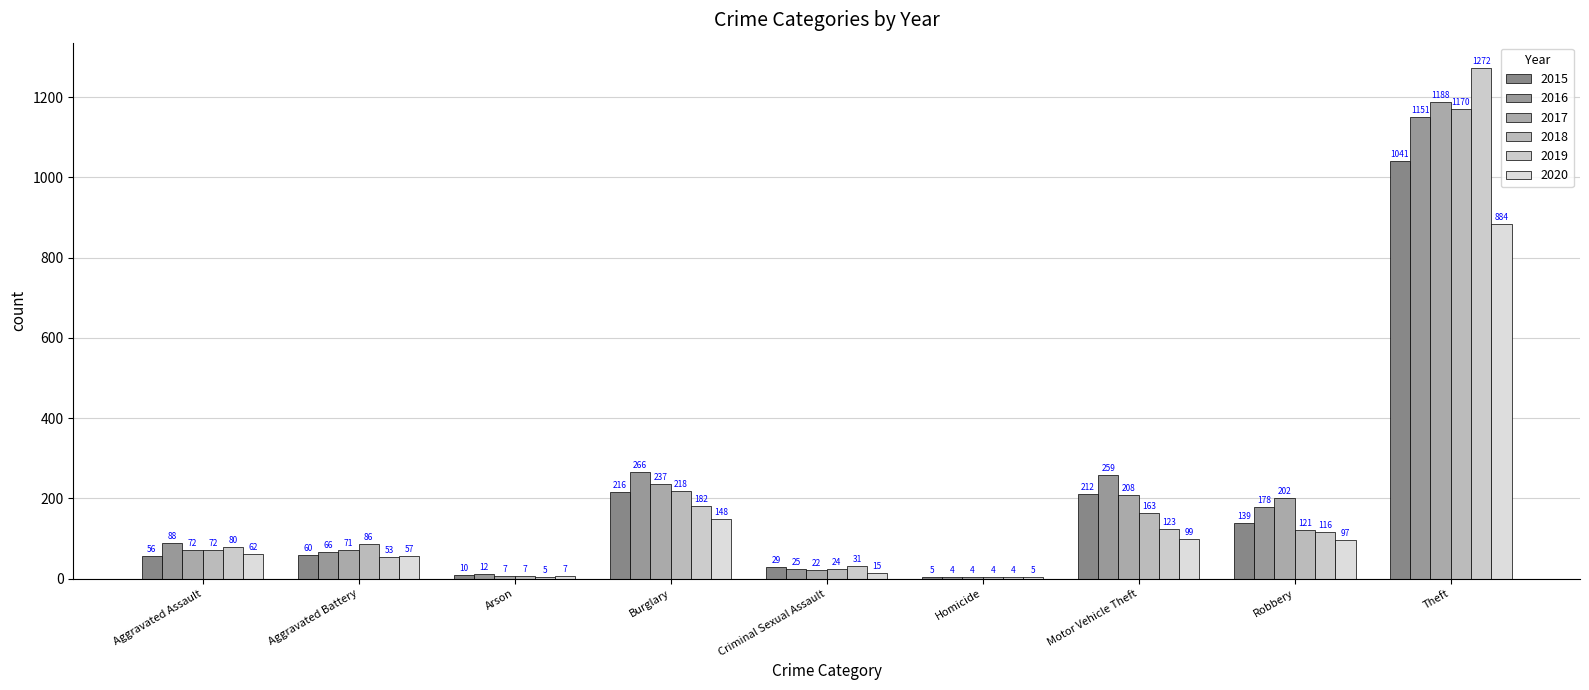

What is the average value of the 2017 series?

223